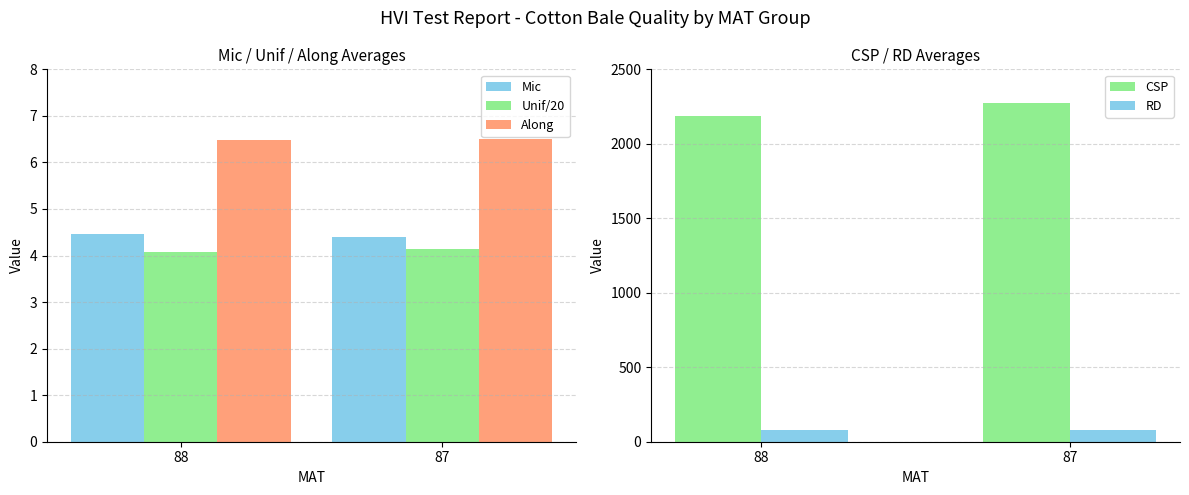

At which label does Unif/20 reach its minimum?

88